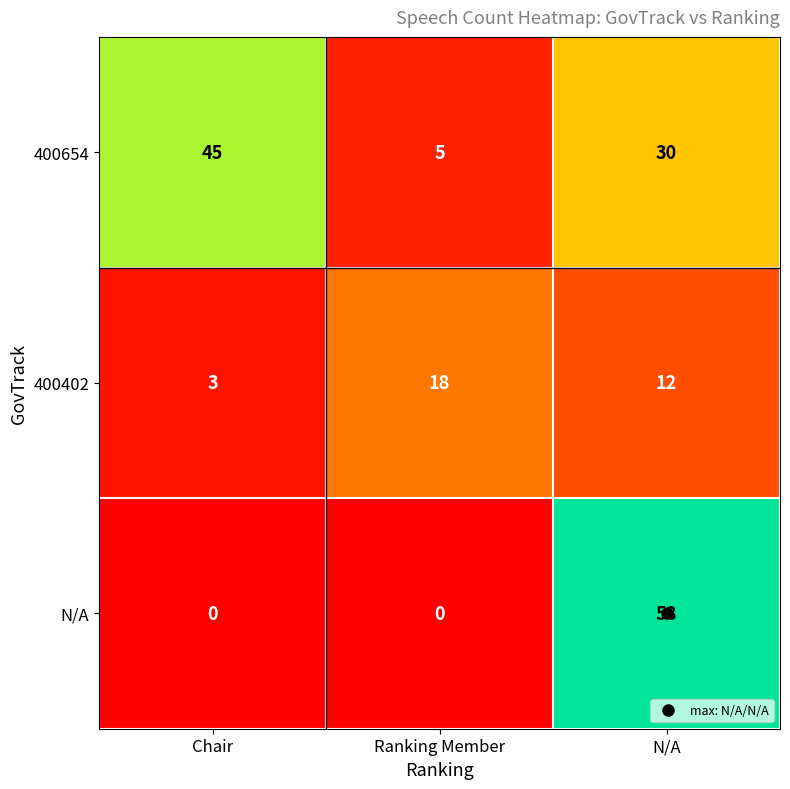

At which category is the sum across all series the highest?

N/A